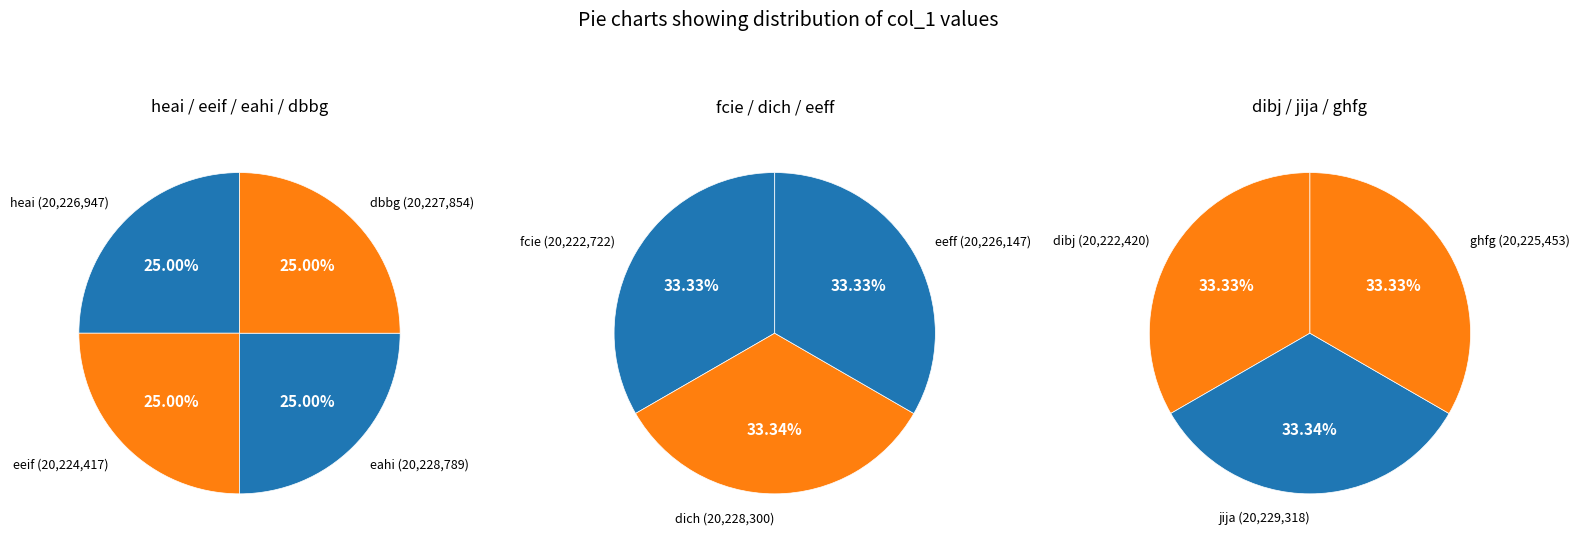

True or false: jija accounts for 1% of the total.

False